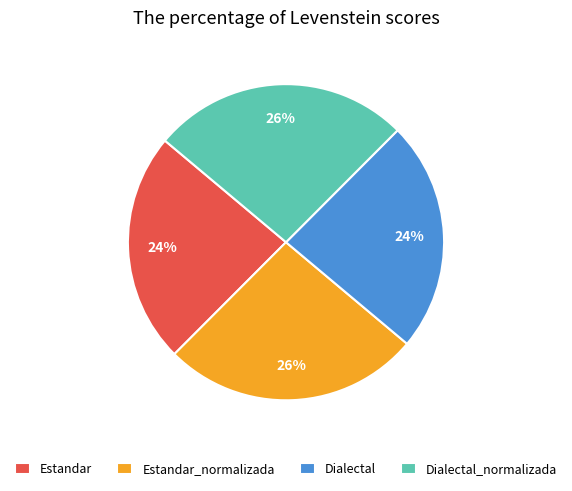

Between Estandar and Estandar_normalizada, which is larger?

Estandar_normalizada